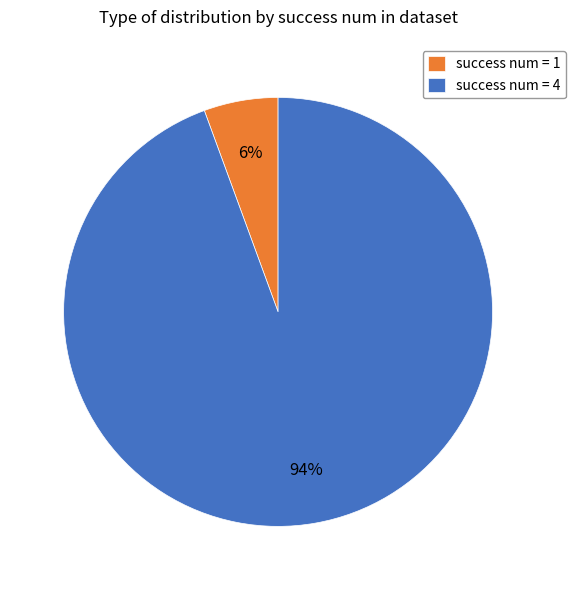

Does any single category account for the majority?

Yes